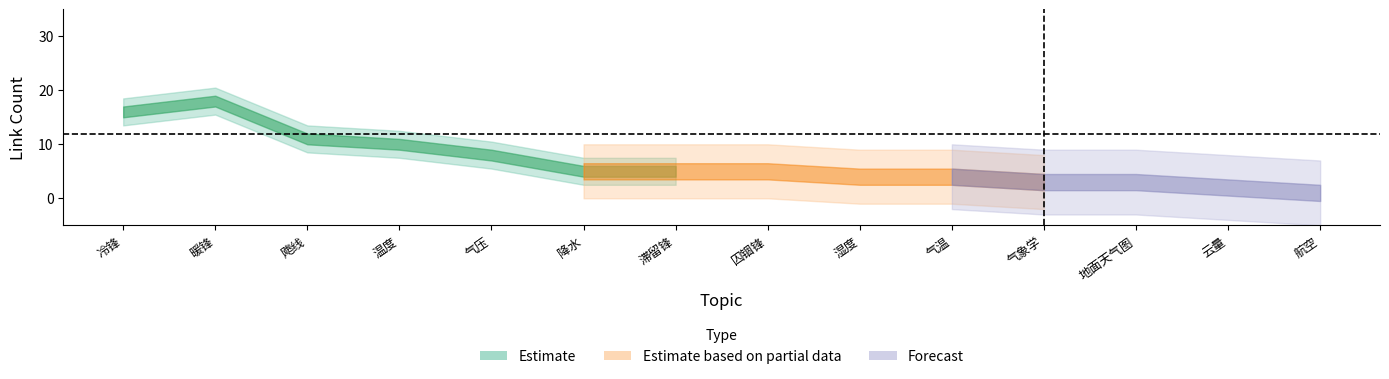

True or false: 气象 and 天气 intersect in this chart.

False